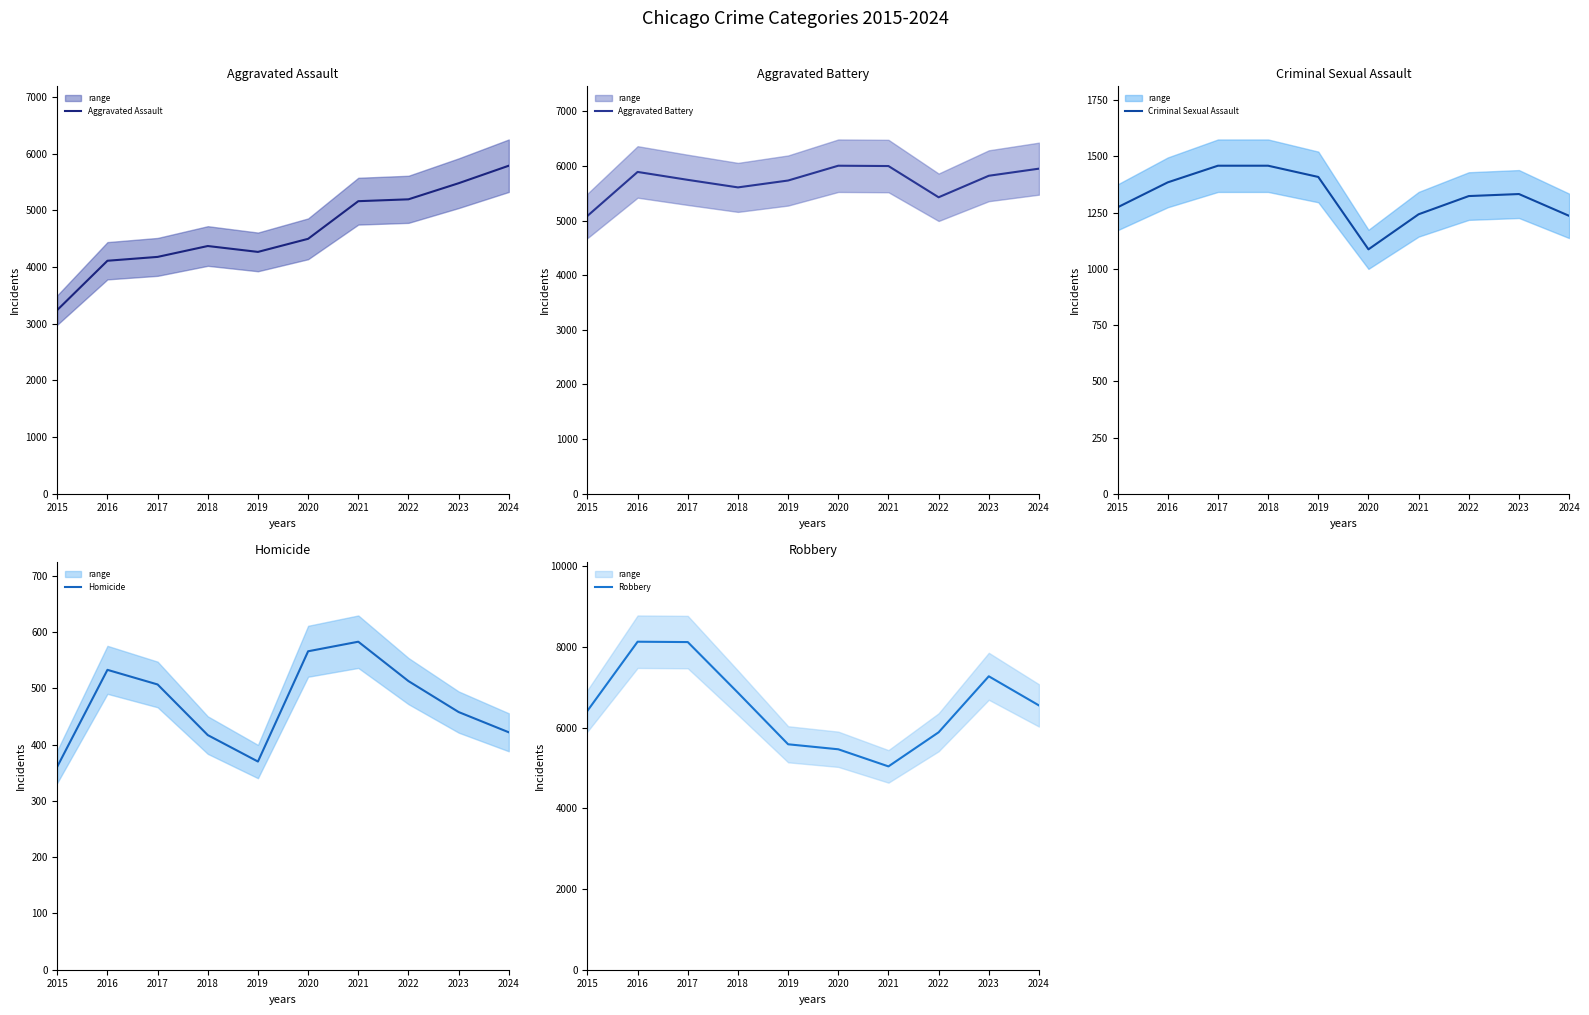

How many data points does each series have?

10